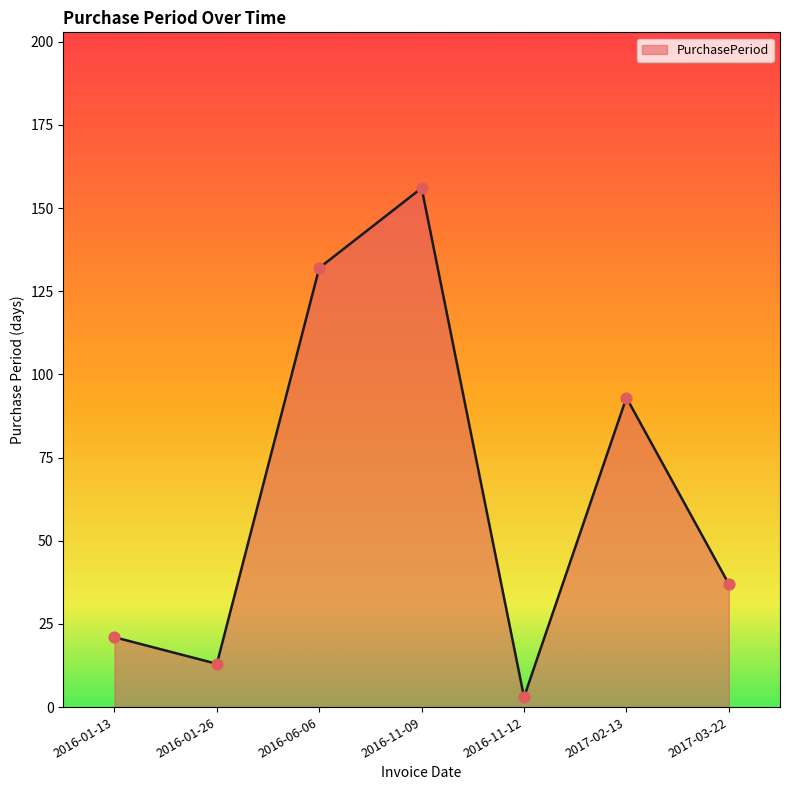

Between 2016-11-12 and 2016-01-13, which is larger?

2016-01-13